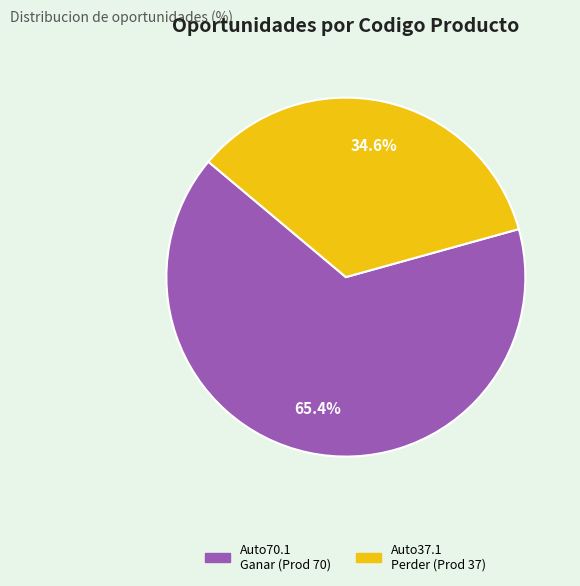

How many segments does this pie chart have?

2